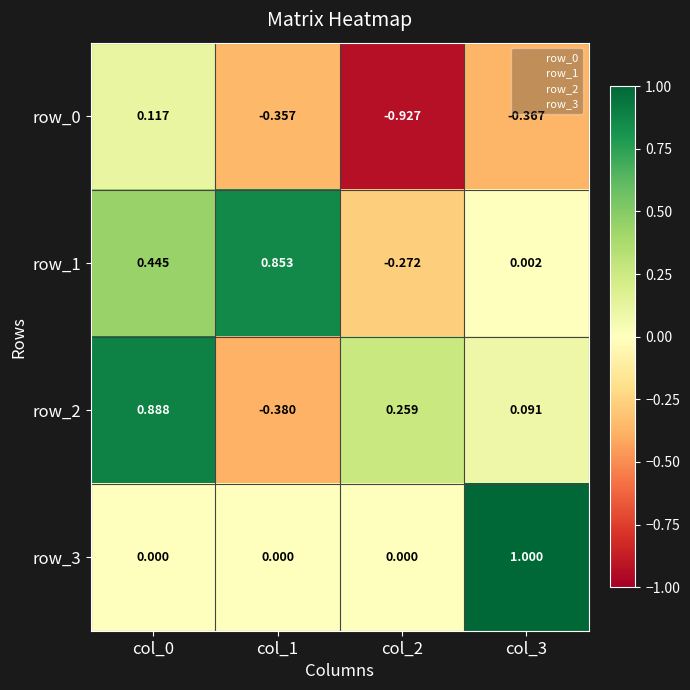

Between col_2 and col_3, which series saw the biggest shift?

row_3